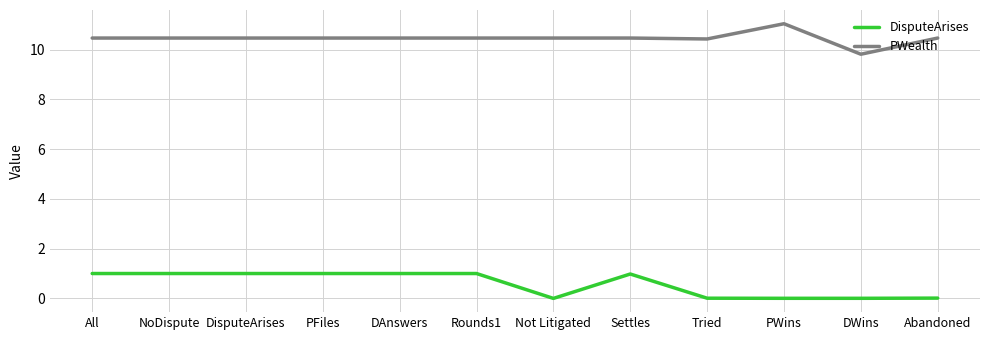

What is the difference between the second highest and minimum values in the DisputeArises series?

1.0